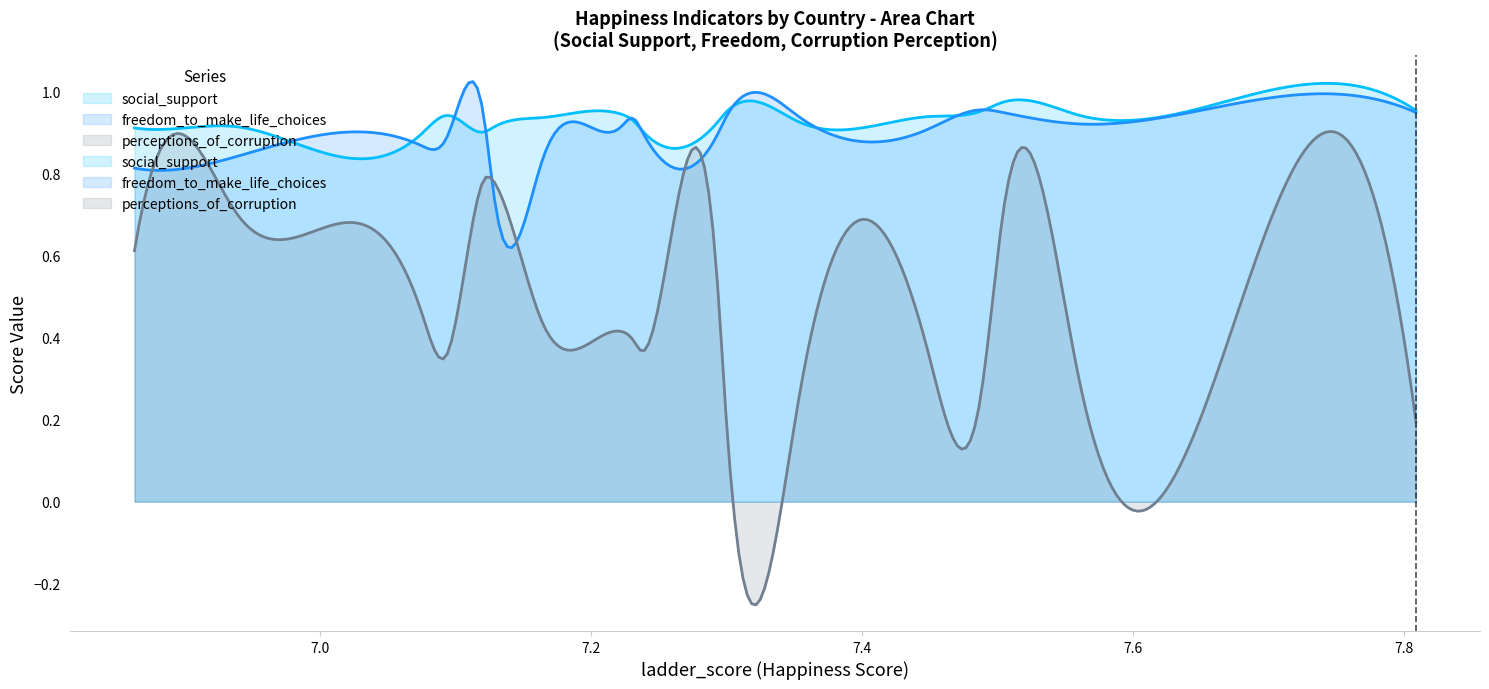

True or false: perceptions_of_corruption and social_support cross at least once.

False